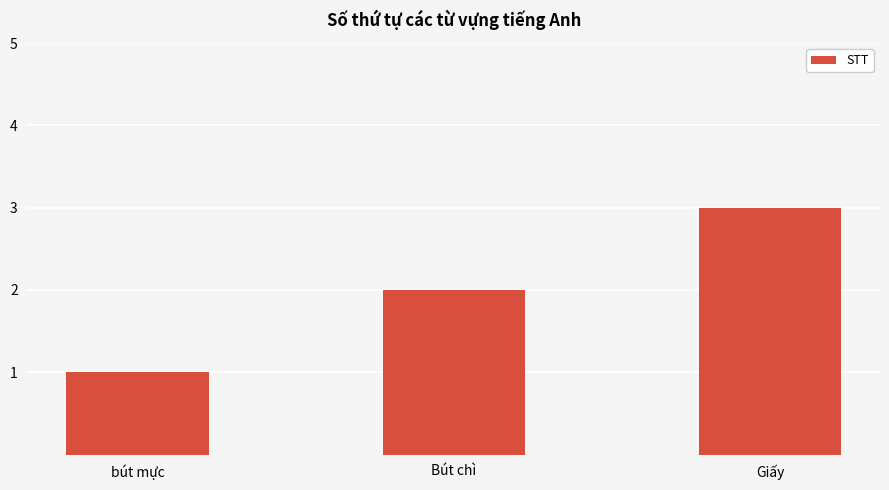

What is the difference between the maximum and minimum values?

2